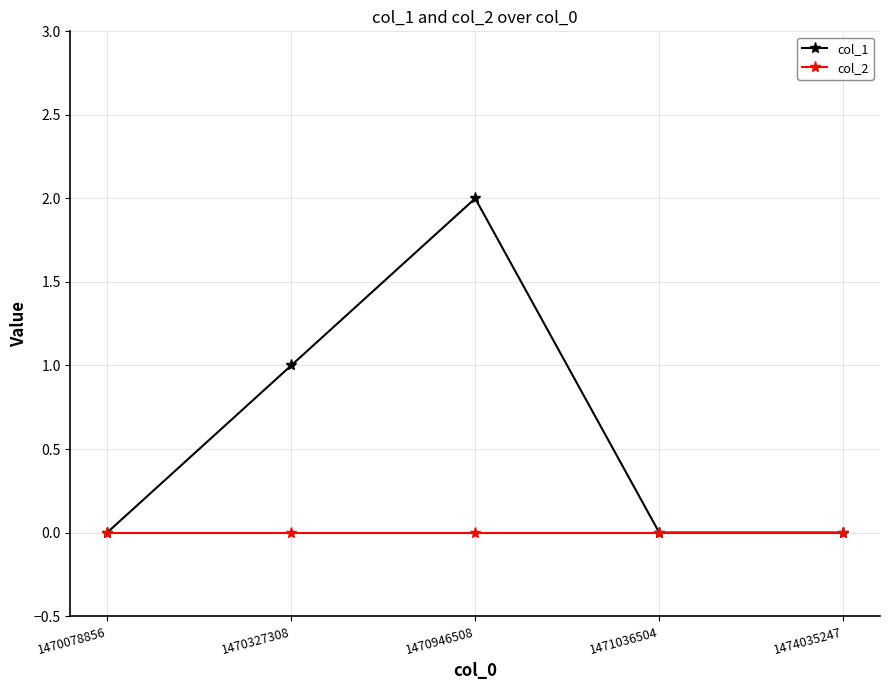

Where is col_1 nearest to the value 1?

1470327308